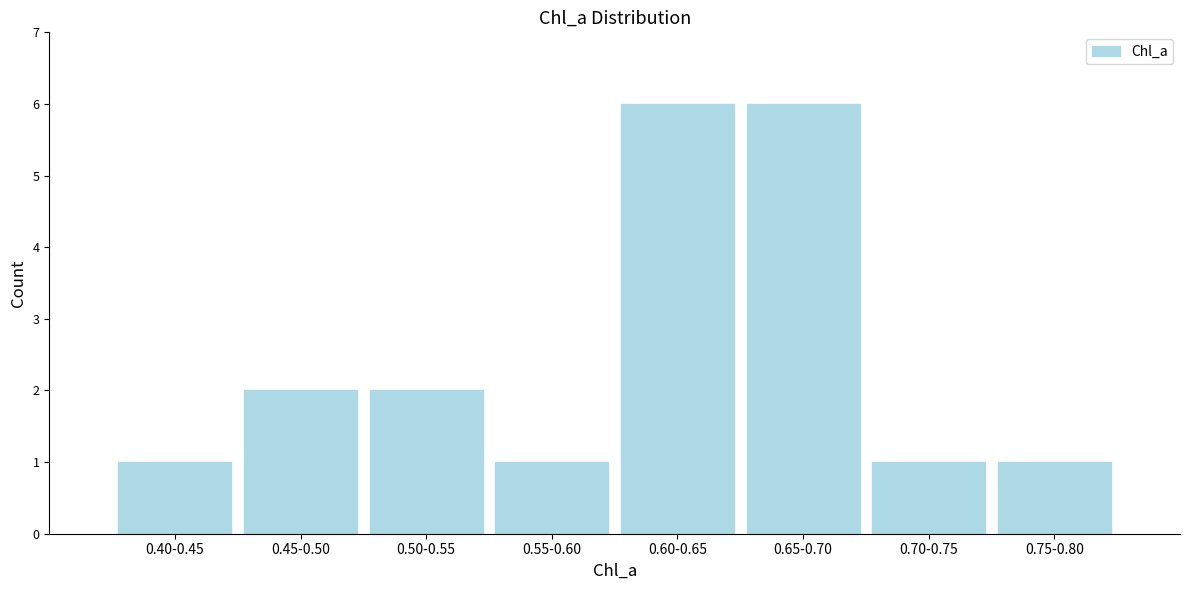

Reading left to right, transcribe all the data shown in this chart.

1	2	2	1	6	6	1	1